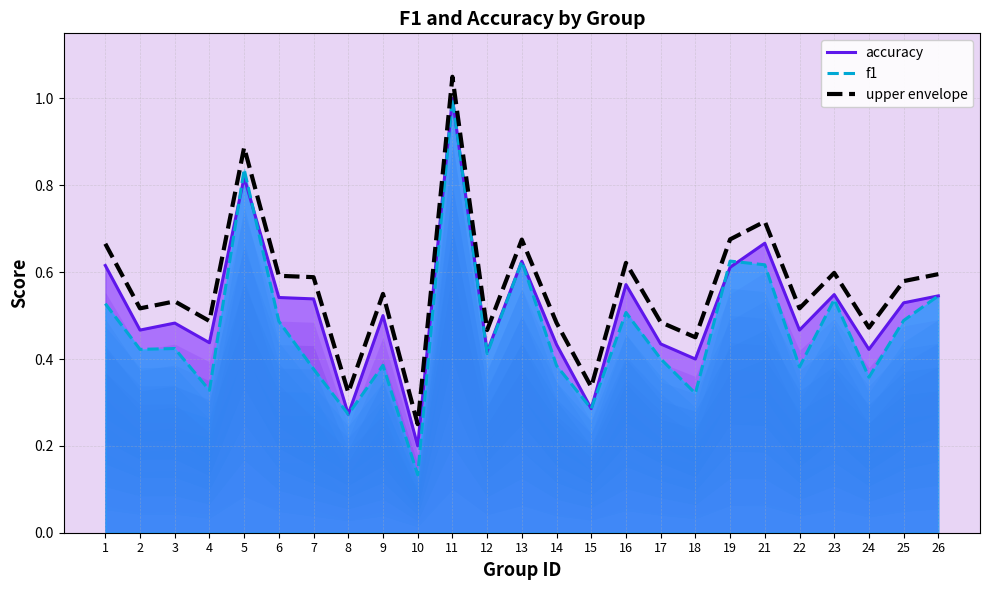

Reading left to right, extract all data points from this chart.

0.7	0.5	0.5	0.5	0.9	0.6	0.6	0.3	0.6	0.2	1.1	0.5	0.7	0.5	0.3	0.6	0.5	0.5	0.7	0.7	0.5	0.6	0.5	0.6	0.6